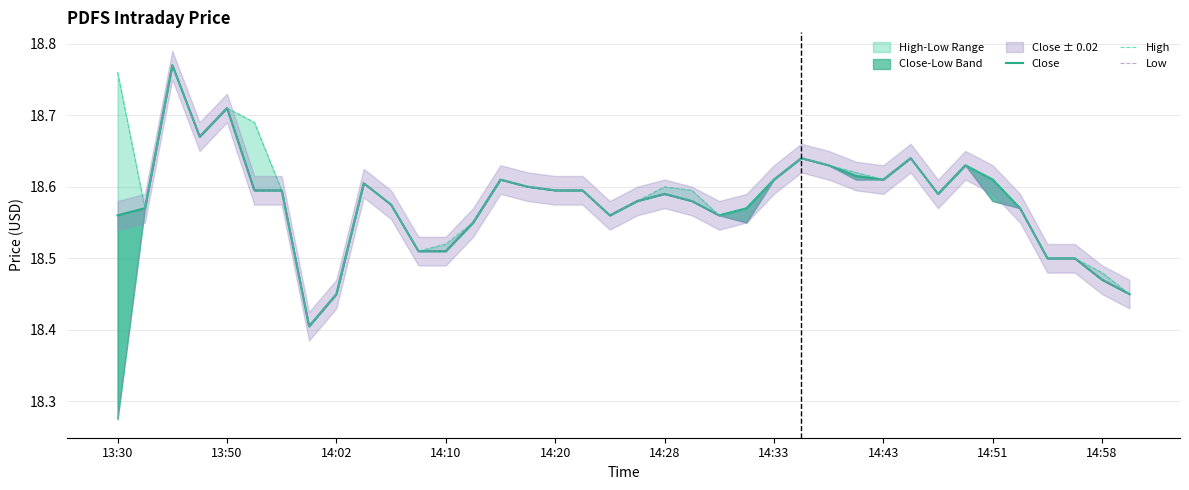

At how many categories does at least one series exceed 18?

38